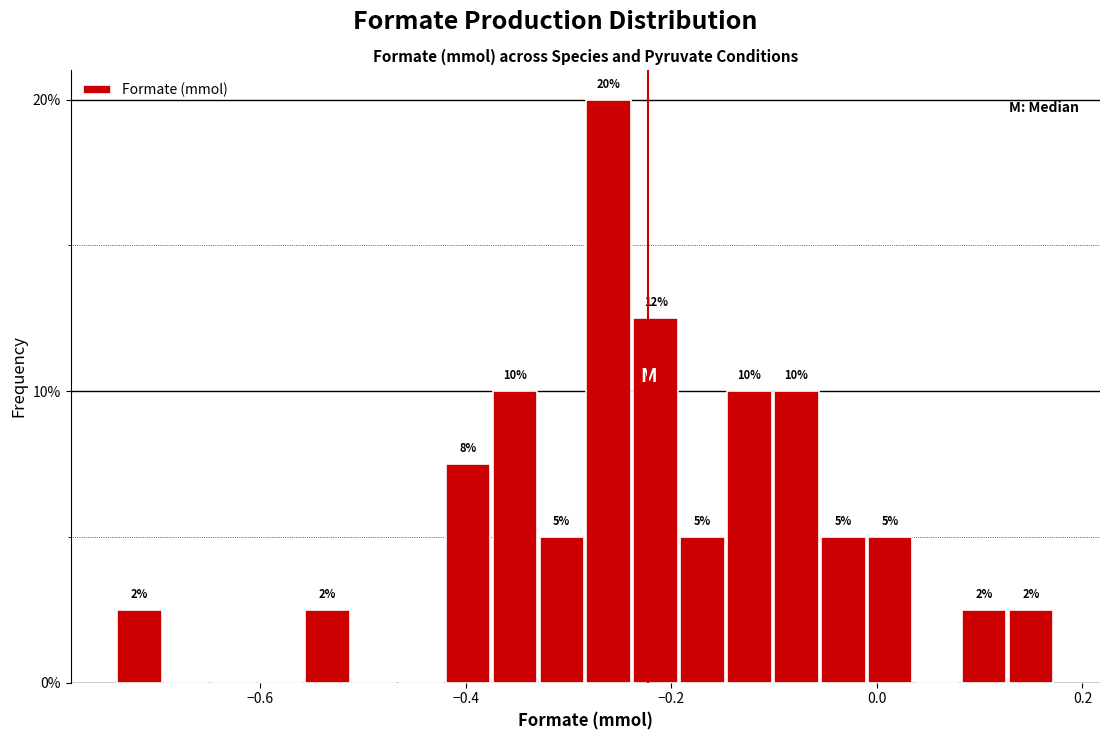

Read against the x-axis, roughly where is the centre of the tallest bar?

-0.26